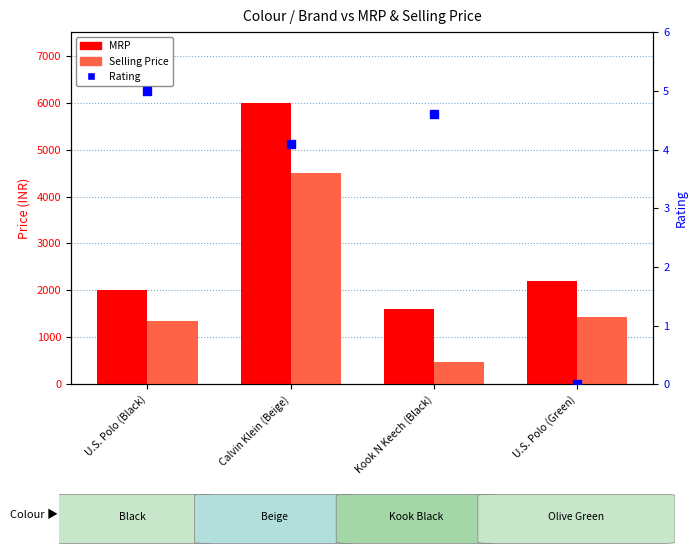

At which label does Rating reach its peak?

U.S. Polo (Black)